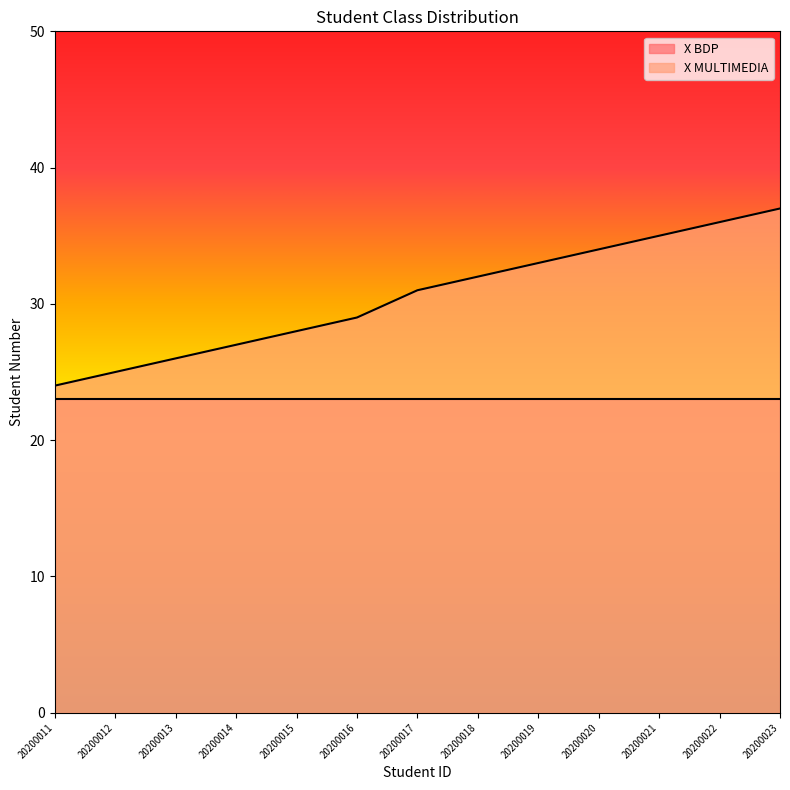

What is the minimum value shown in the chart?

23